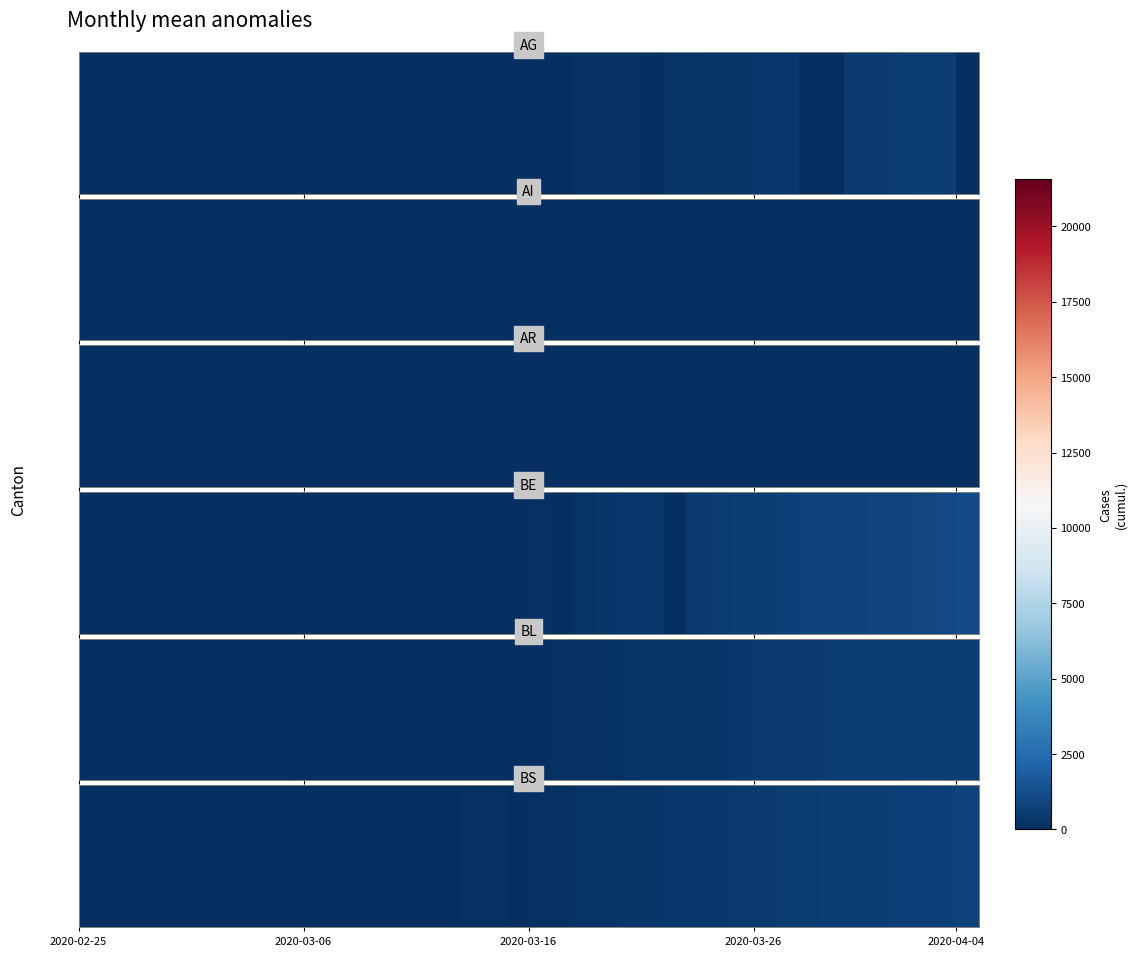

How many categories are shown in the chart?

40